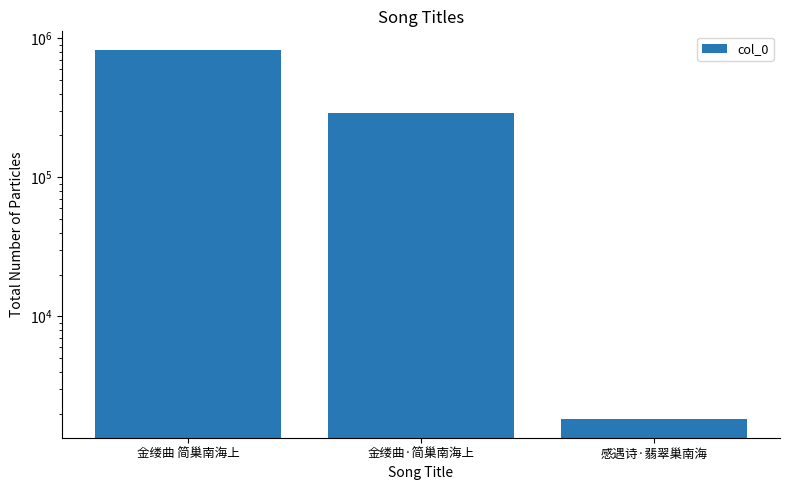

How many values are below 291303?

1